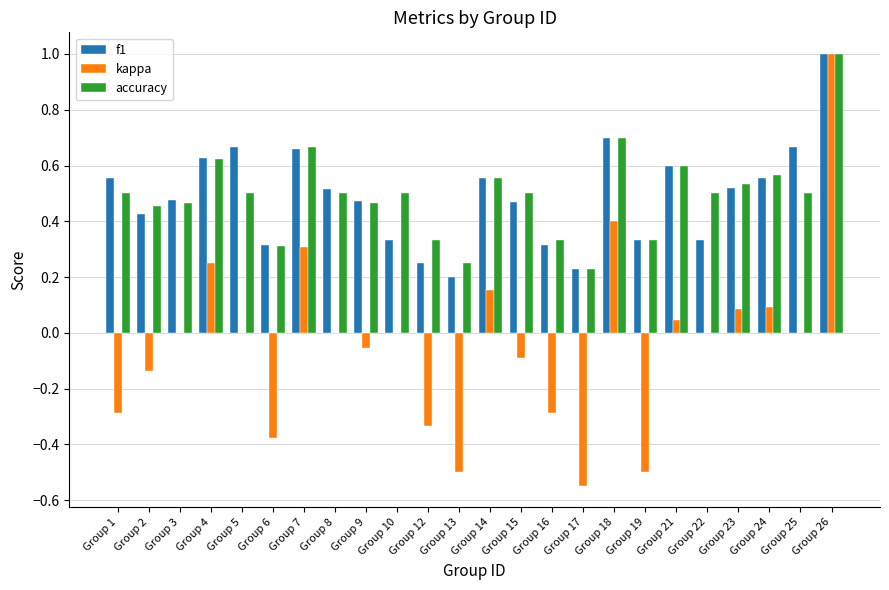

What is the sum of all f1 values?

11.8